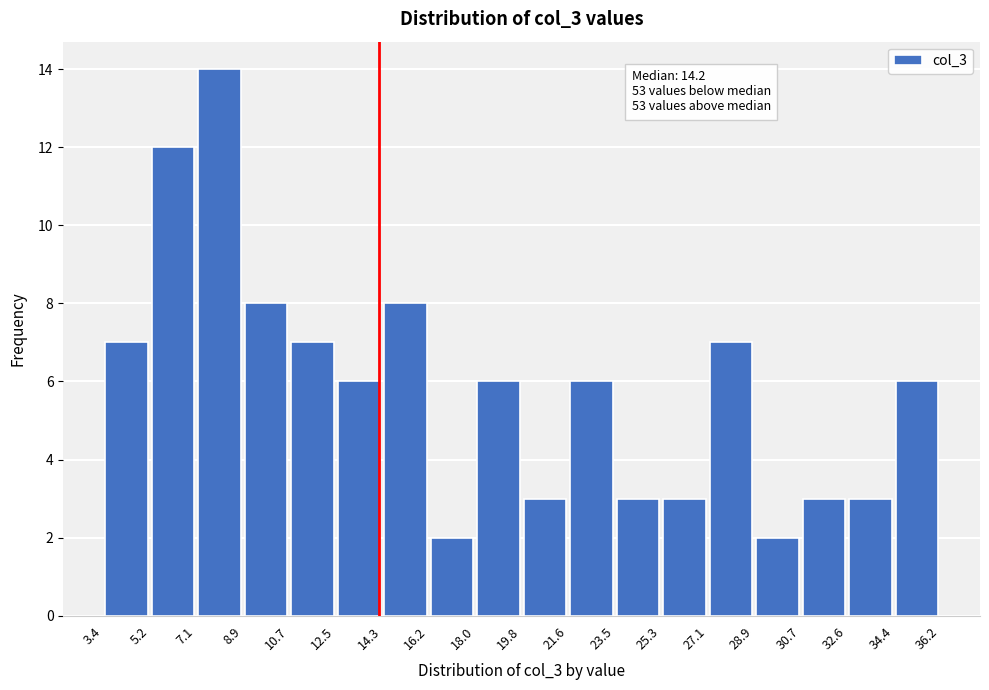

Over which range of the x-axis is the bar tallest?

7.1 to 8.9